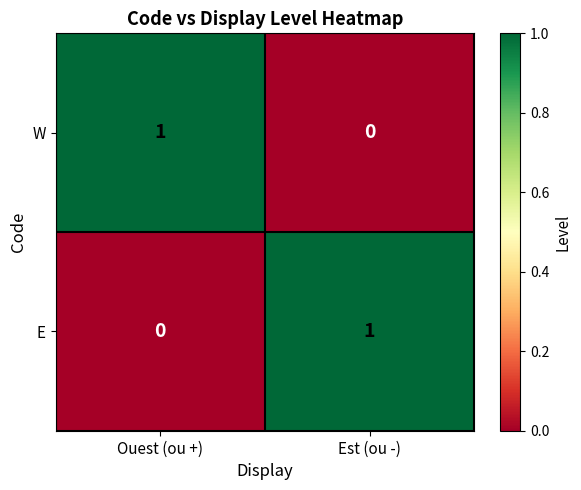

Where is E nearest to the value 0?

Ouest (ou +)